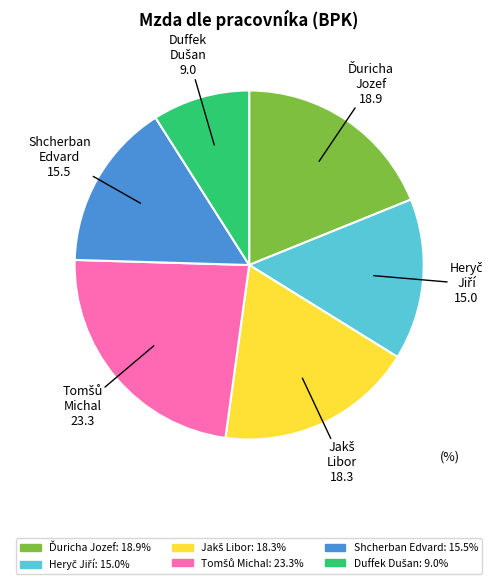

Count the number of slices in the pie.

6